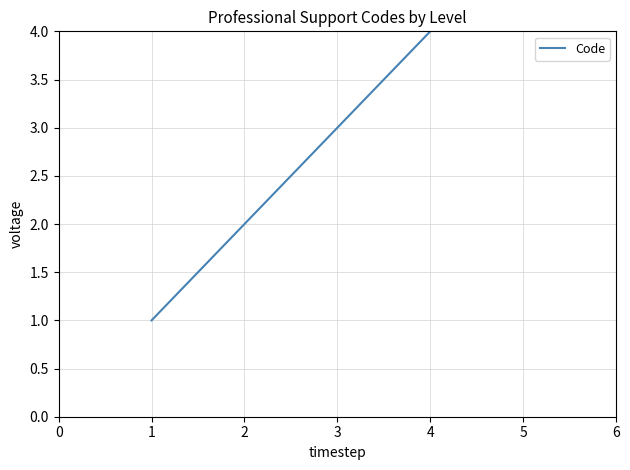

The value at 4 is 2. True or false?

False